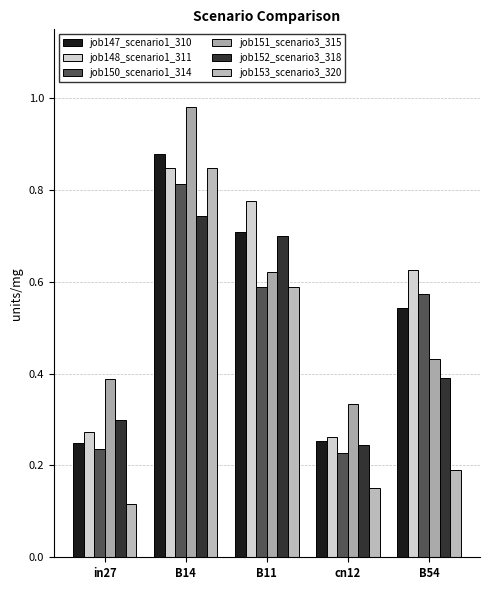

The job150_scenario1_314 series shows 0.1 at cn12. True or false?

False